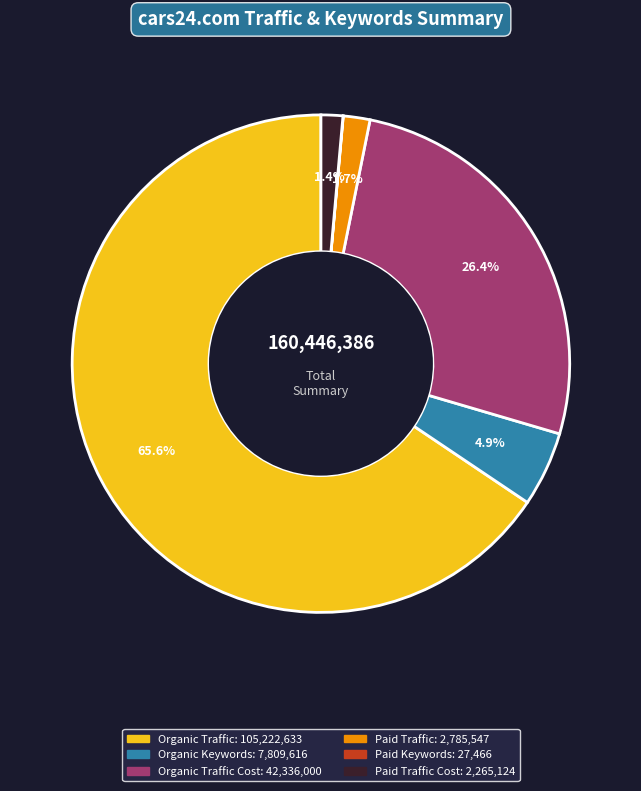

Does any single category account for the majority?

Yes